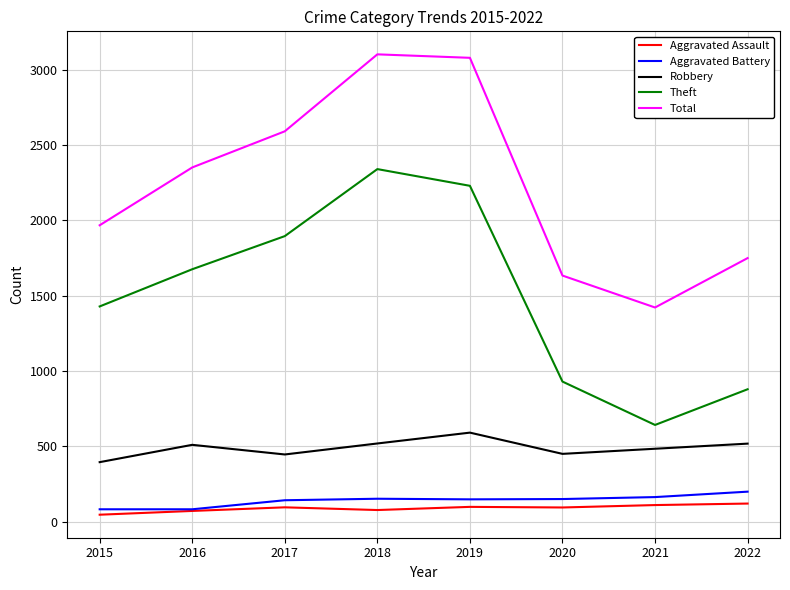

Is it true that Theft equals 2341 at 2018?

True